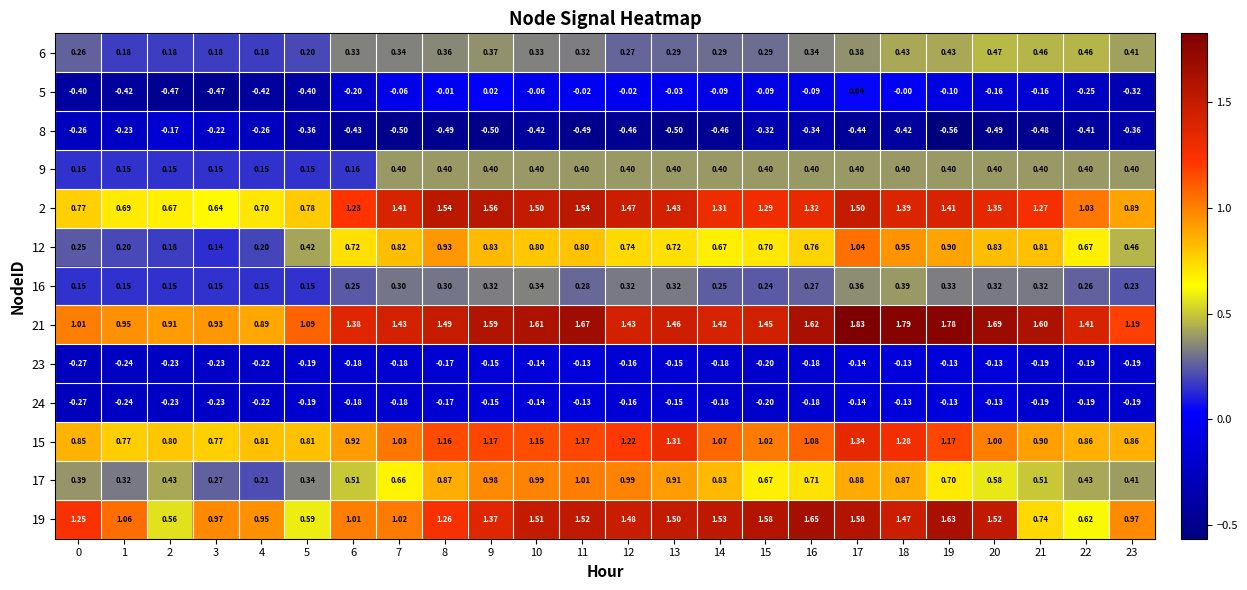

Is the value of 17 at 23 greater than the value of 8 at 20?

Yes